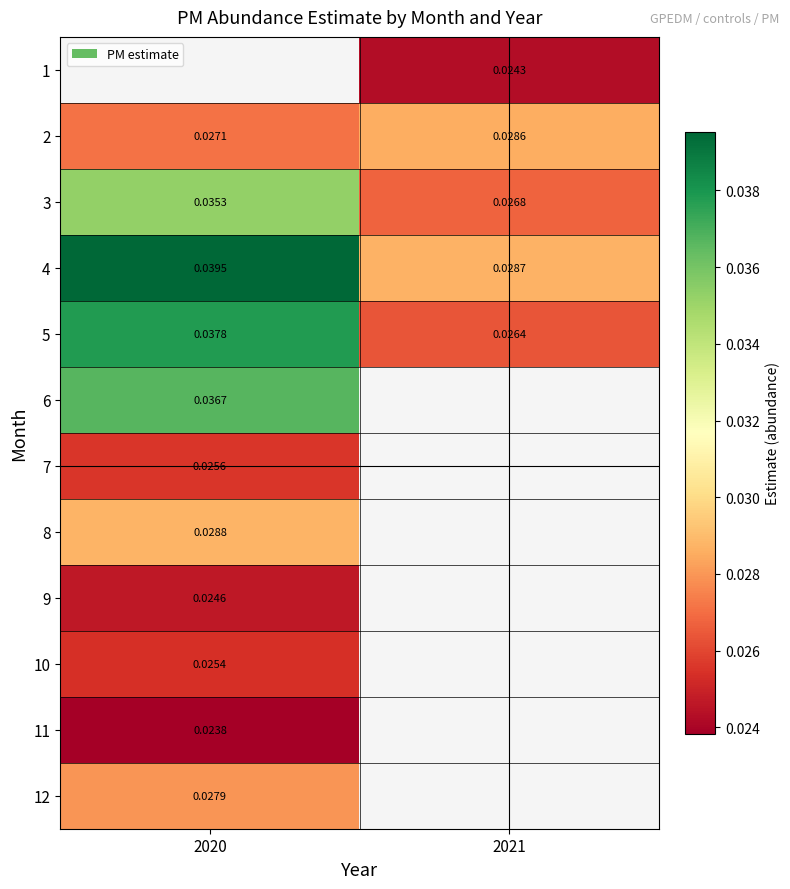

Is the value of 9 at 2020 greater than the value of 10 at 2020?

No